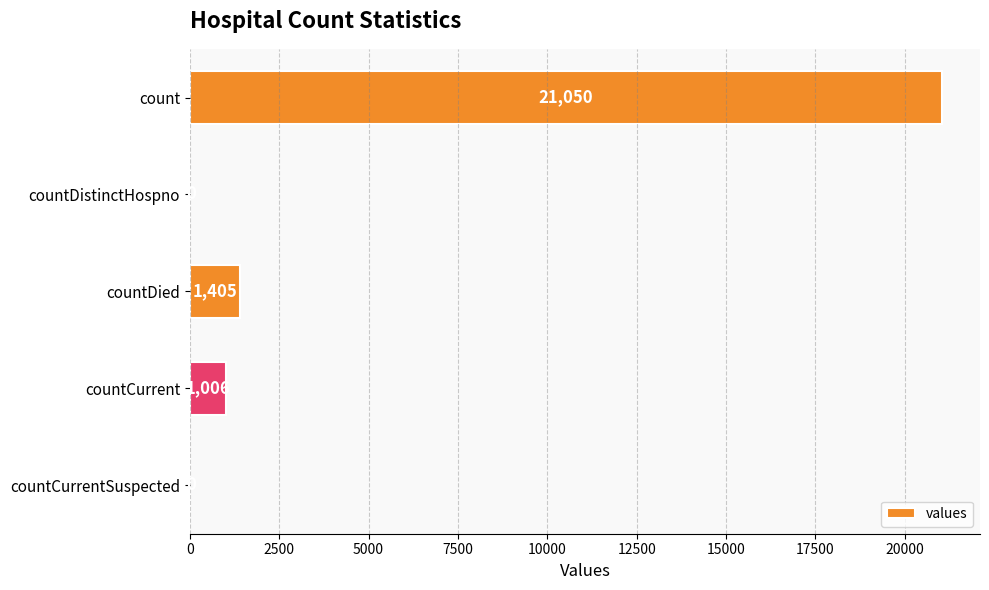

At which label is the value closest to 10525?

countDied